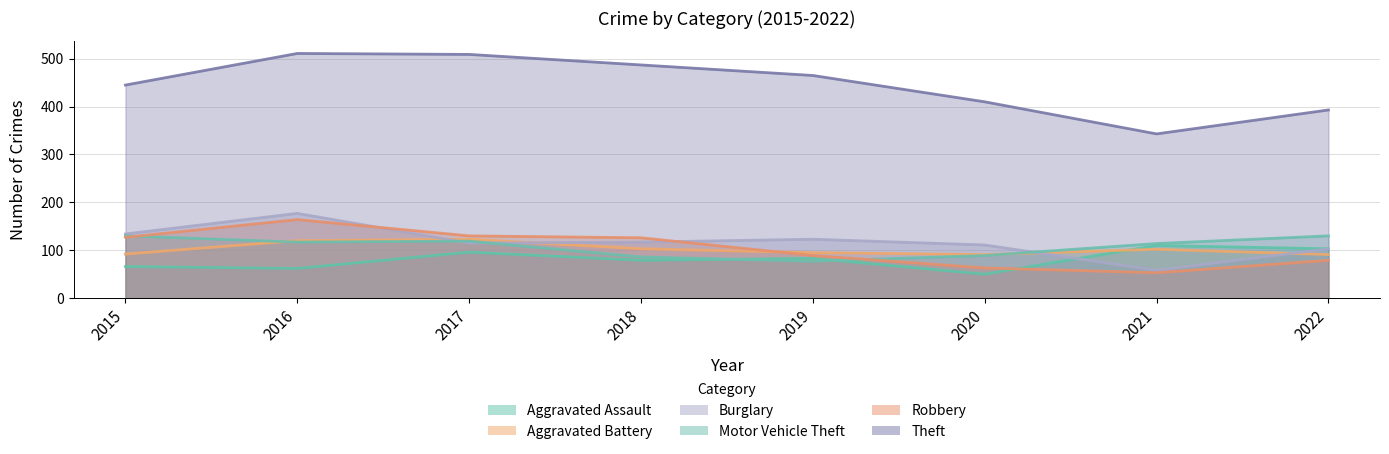

How many times do Robbery and Aggravated Battery cross each other?

1